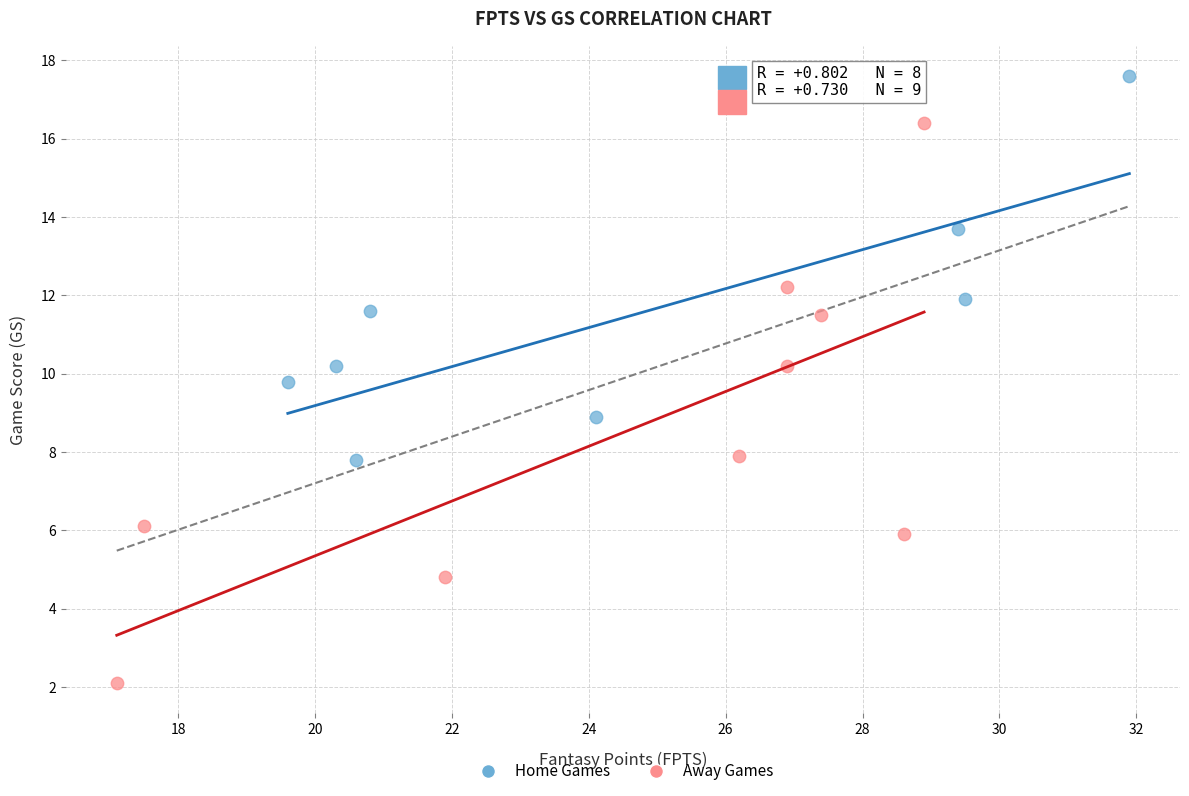

Which series has the largest Y range (max minus min)?

Away Games